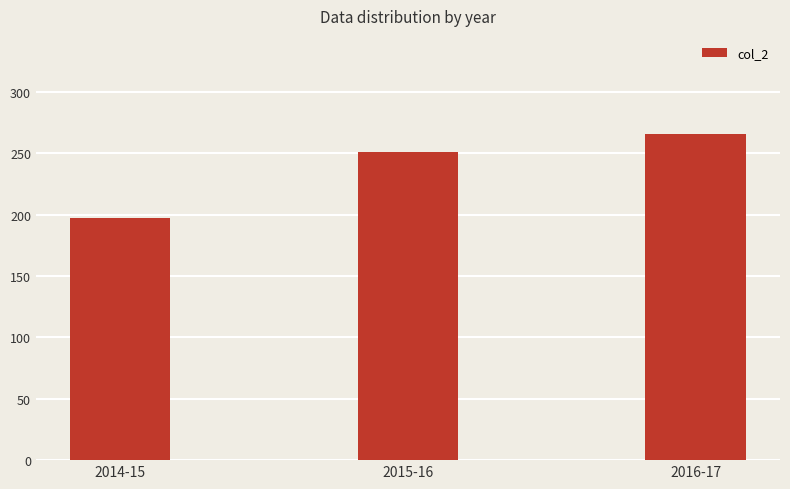

At which label is the value closest to 231?

2015-16